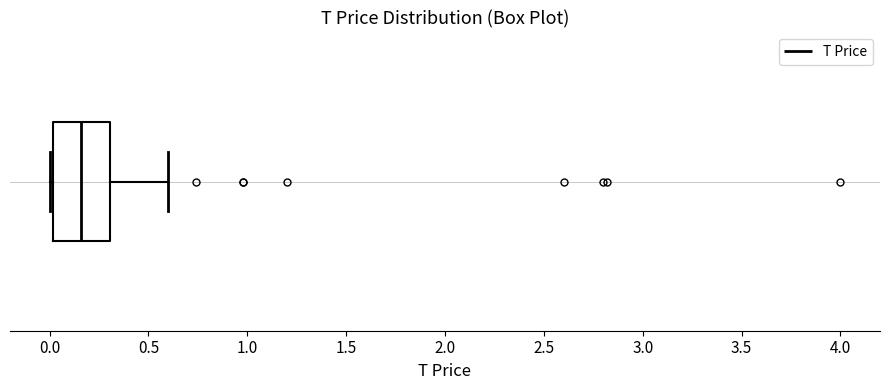

Read this box plot against the x-axis: the position of the median line, the range covered by the box, and the ends of both whiskers. The values are not printed on the chart, so give them approximately, as read against the axis.

median 0.15, box 0.00 to 0.30, whiskers 0.00 (just left of the box's left edge) to 0.60